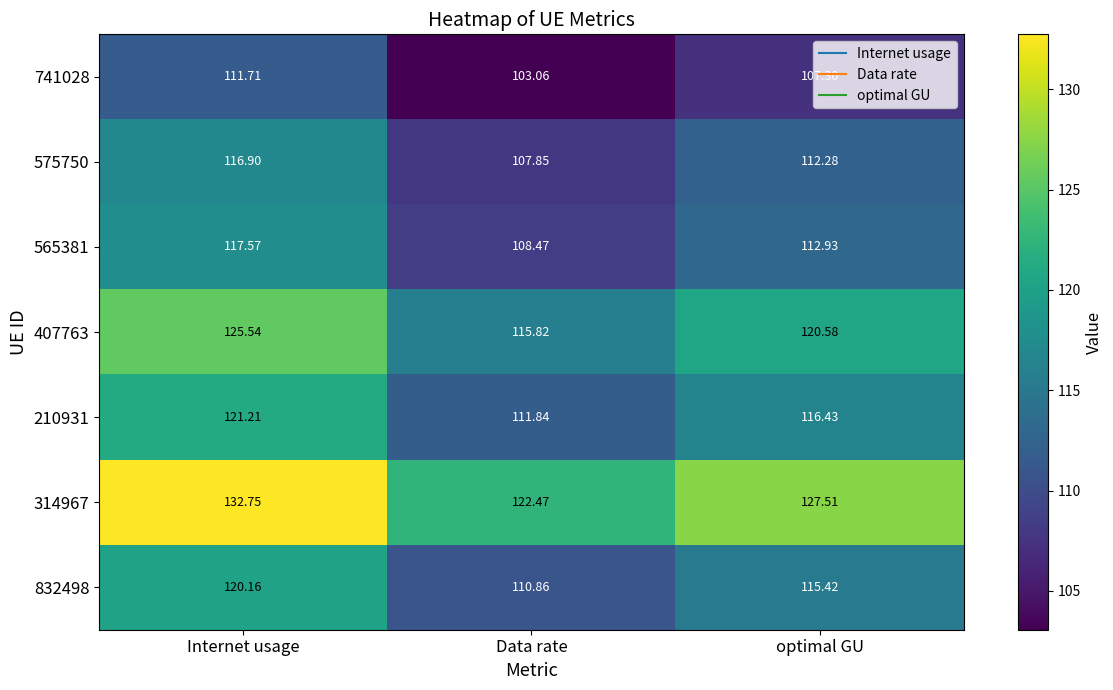

Where does the 575750 series first go above 112?

Internet usage